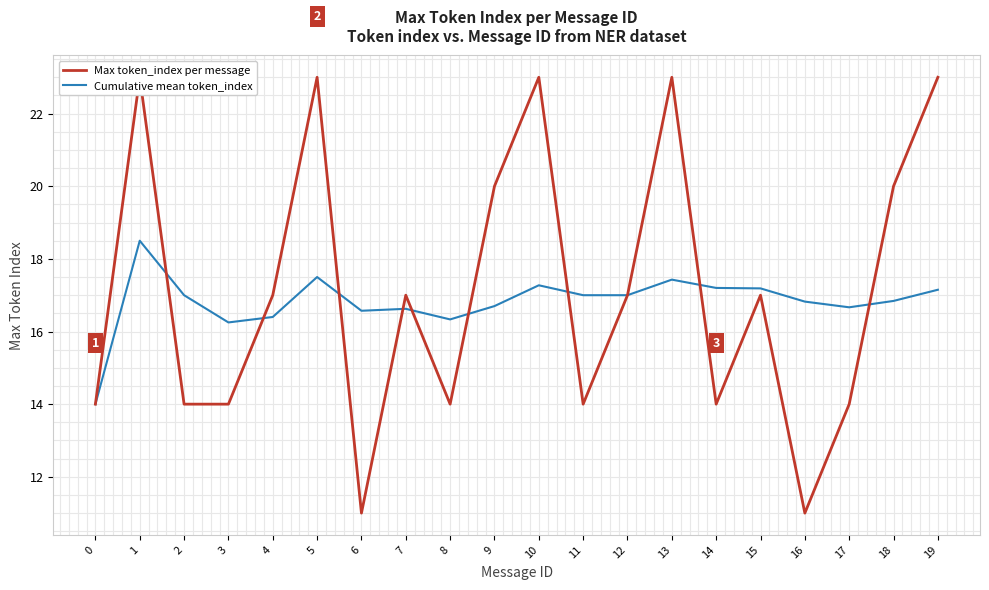

What is the highest value of the Max token_index per message series?

23.0